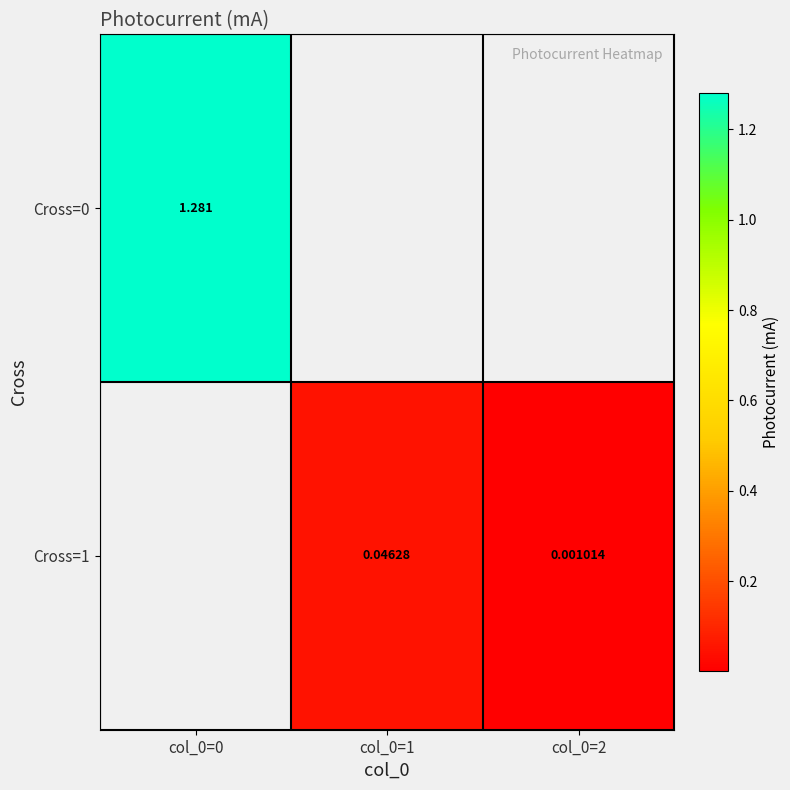

Where is Cross=0 nearest to the value 1?

col_0=0